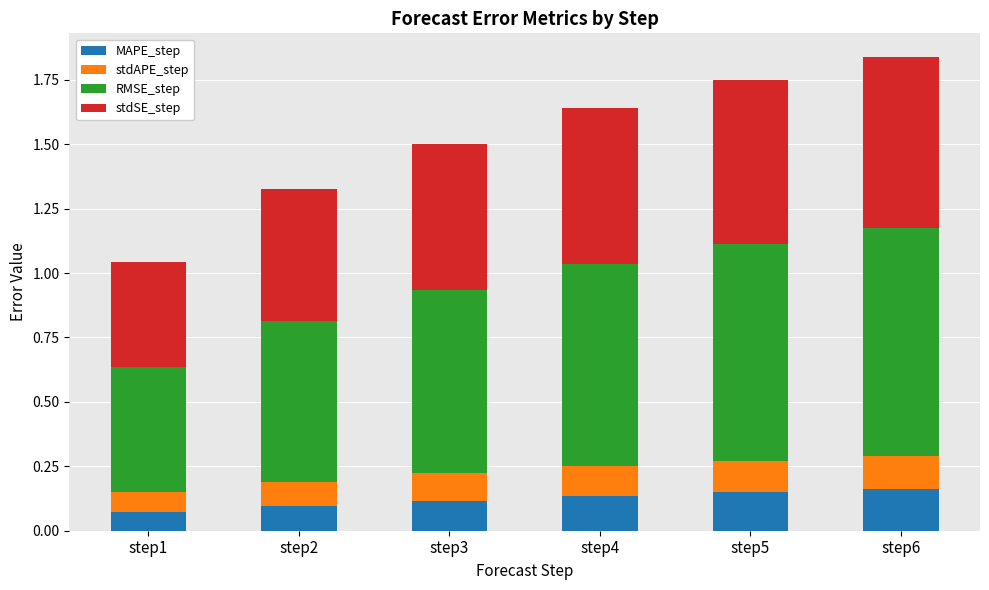

Is it true that MAPE_step equals 0.1 at step4?

True